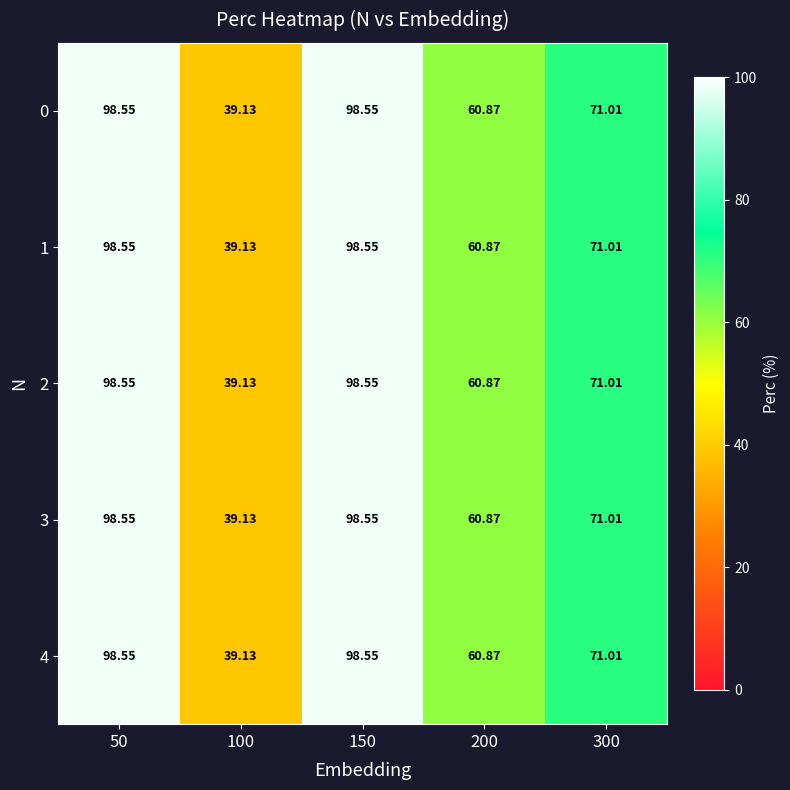

What is the total value across all series at 50?

492.8